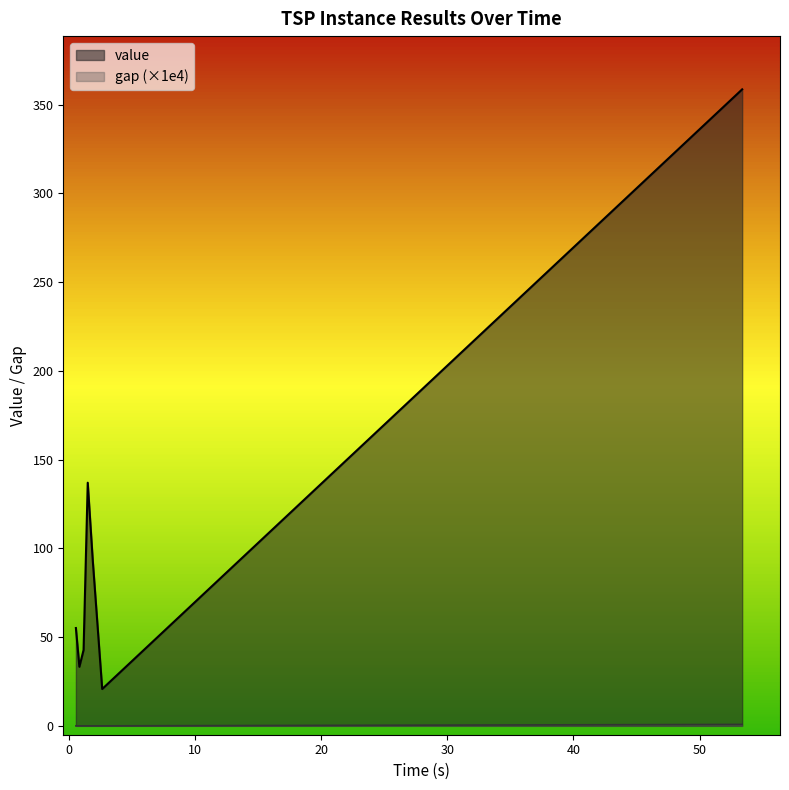

What is the label of the 7th point from the left?

53.376